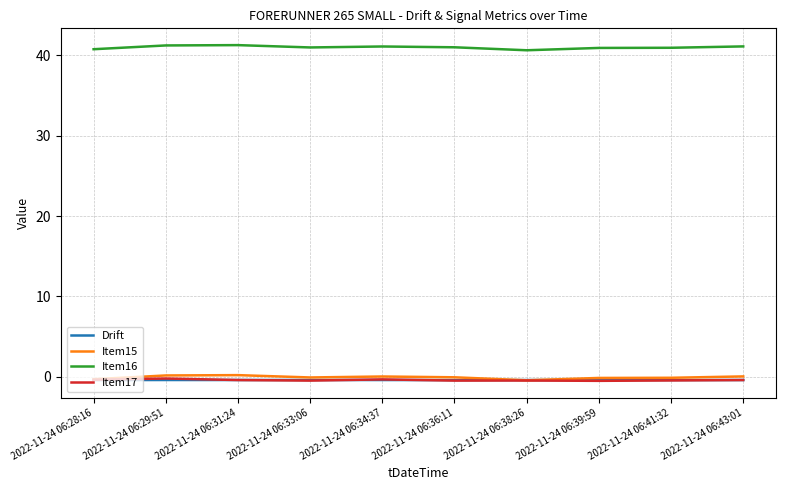

What is the maximum value for Item16?

41.3